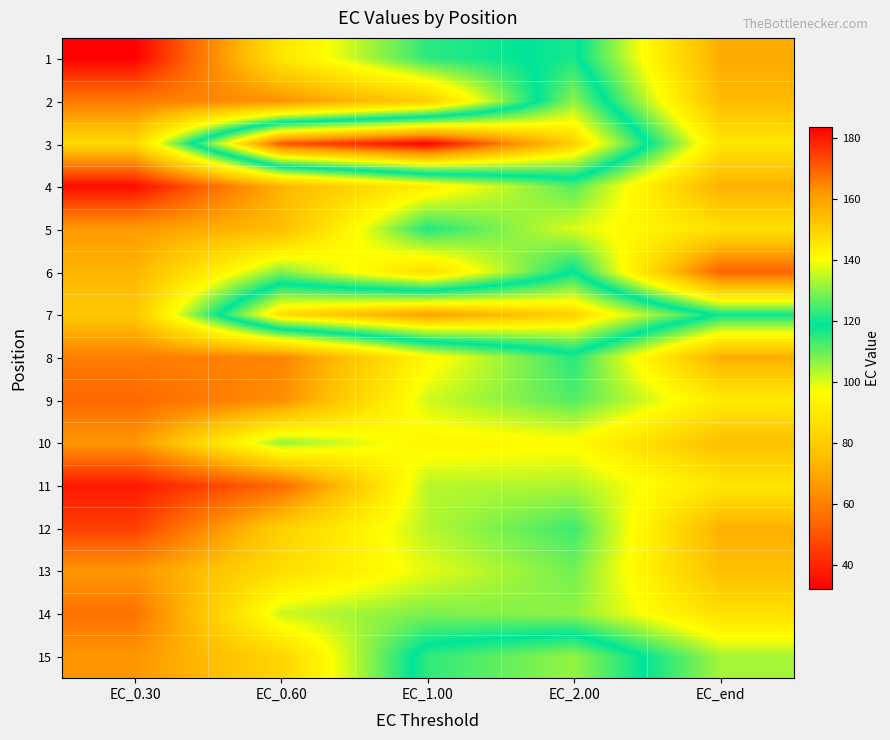

Rank the series by their maximum value, from lowest to highest.

11, 10, 14, 13, 4, 9, 12, 8, 5, 6, 1, 2, 15, 7, 3